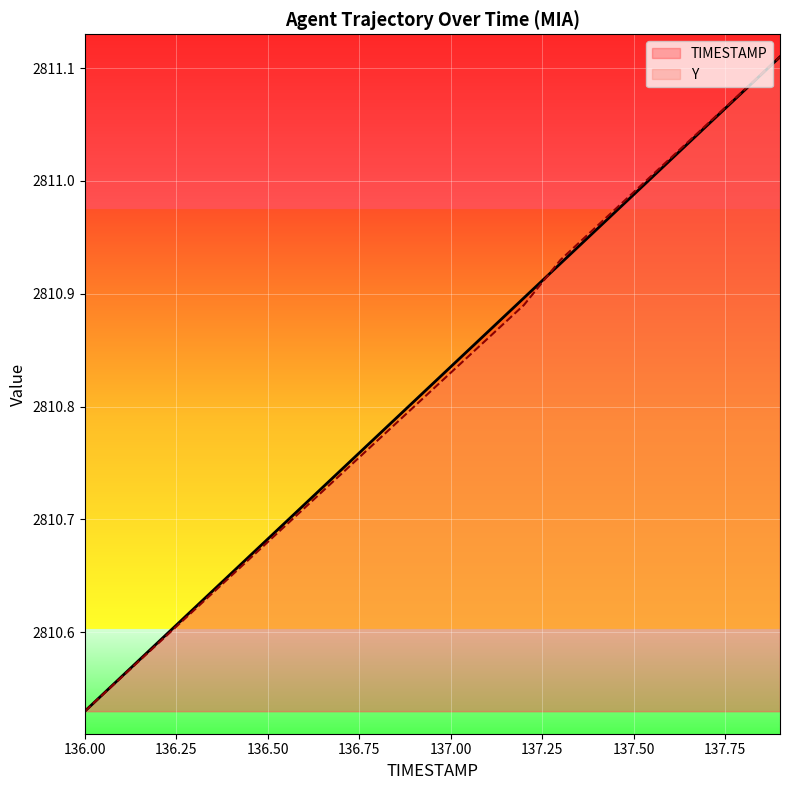

What is the label of the 8th point from the right?

137.2